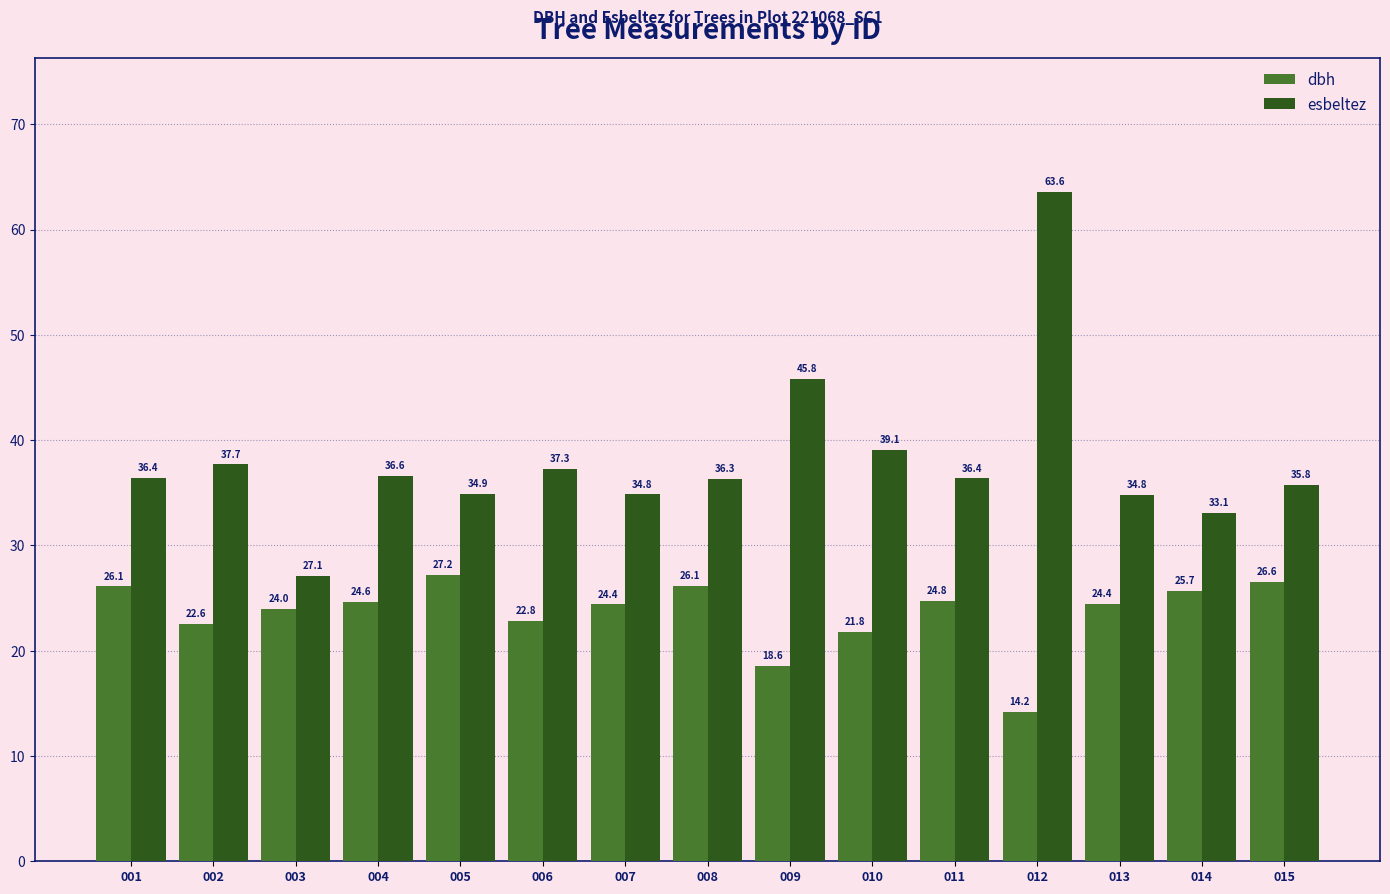

At which label does esbeltez first exceed 36?

001